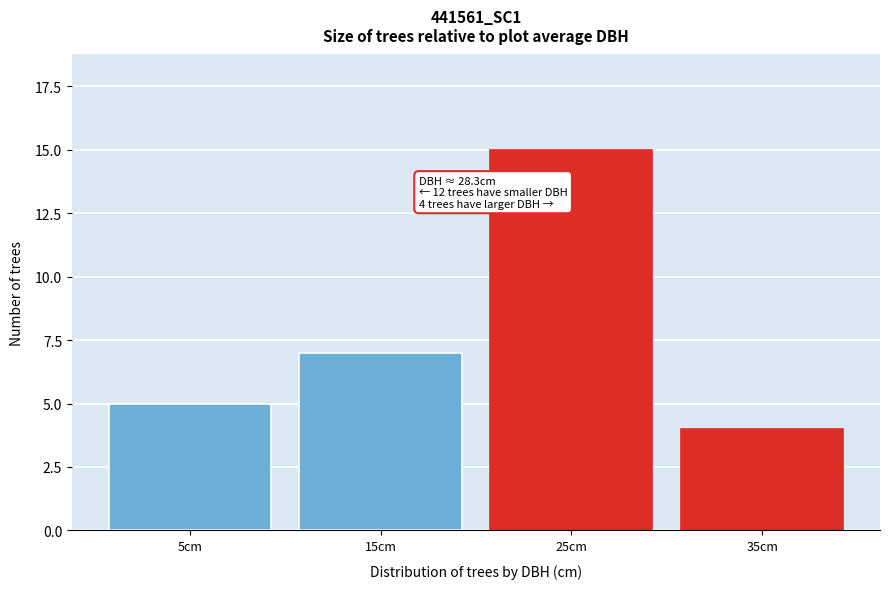

Reading right to left, extract all data points from this chart.

35cm=4	25cm=15	15cm=7	5cm=5